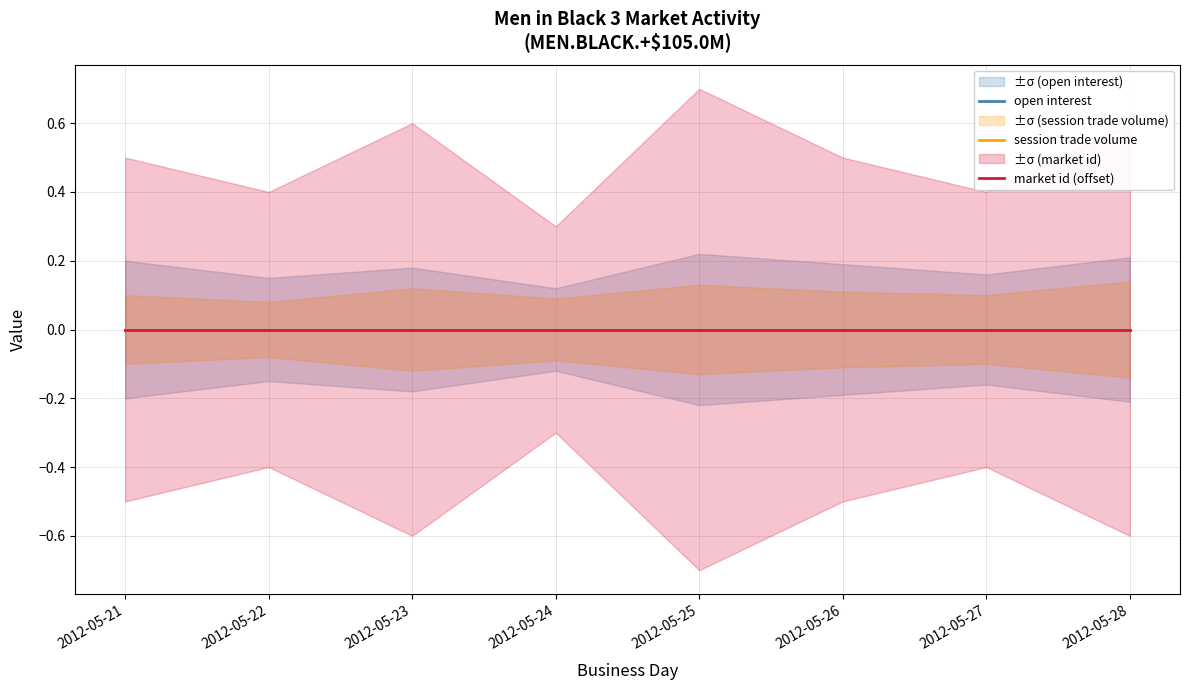

At 2012-05-24, list the series in order from largest to smallest.

market id, open interest, session trade volume